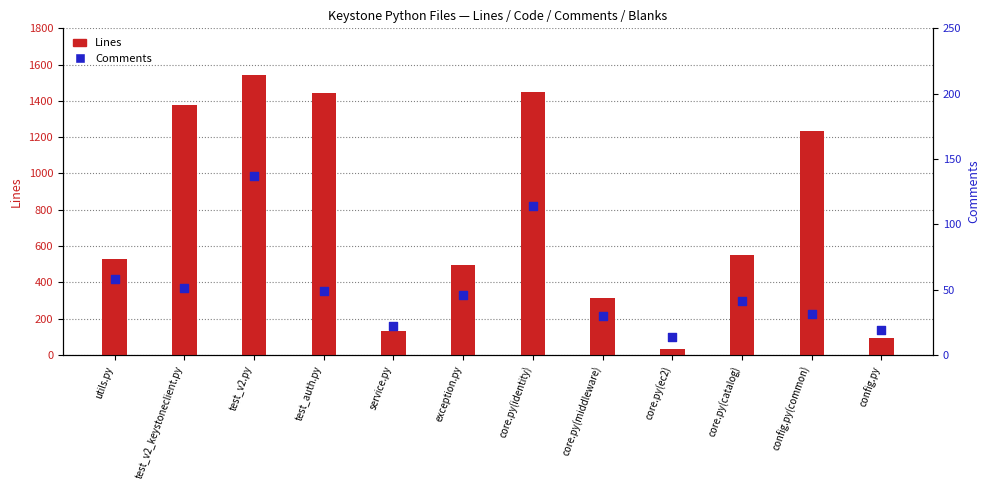

At which category is the sum across all series the highest?

test_v2.py